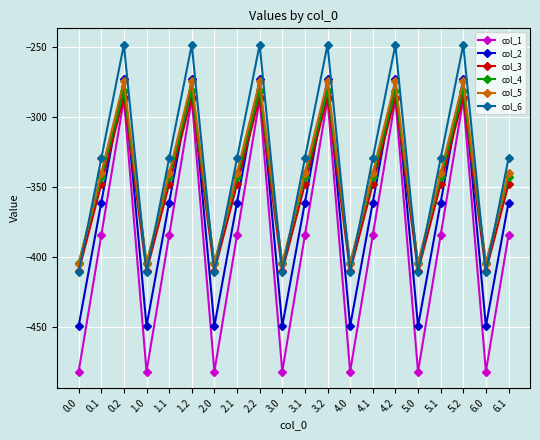

What is the maximum value shown in the chart?

-248.1